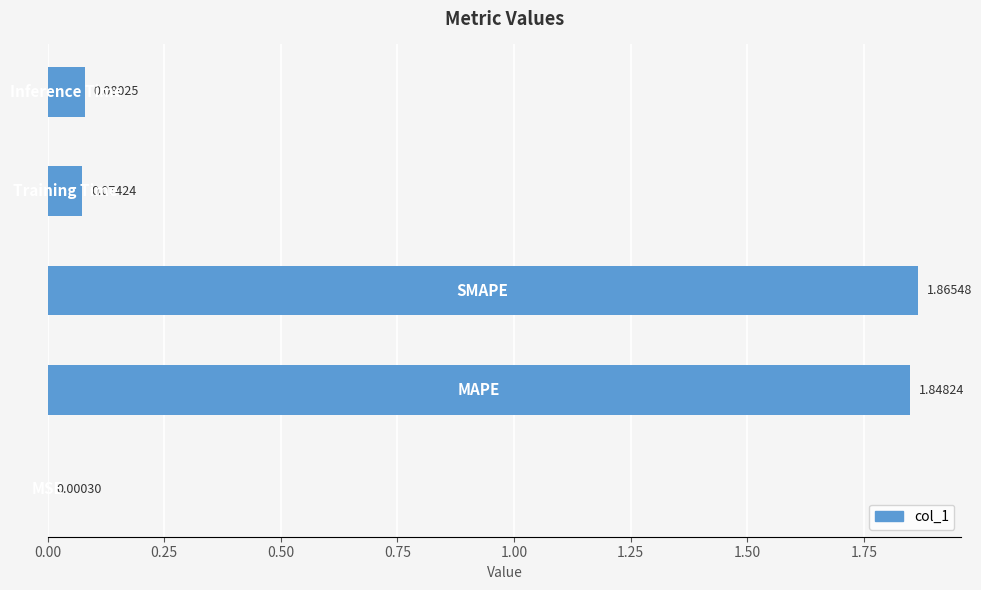

What is the sum of all values?

3.9